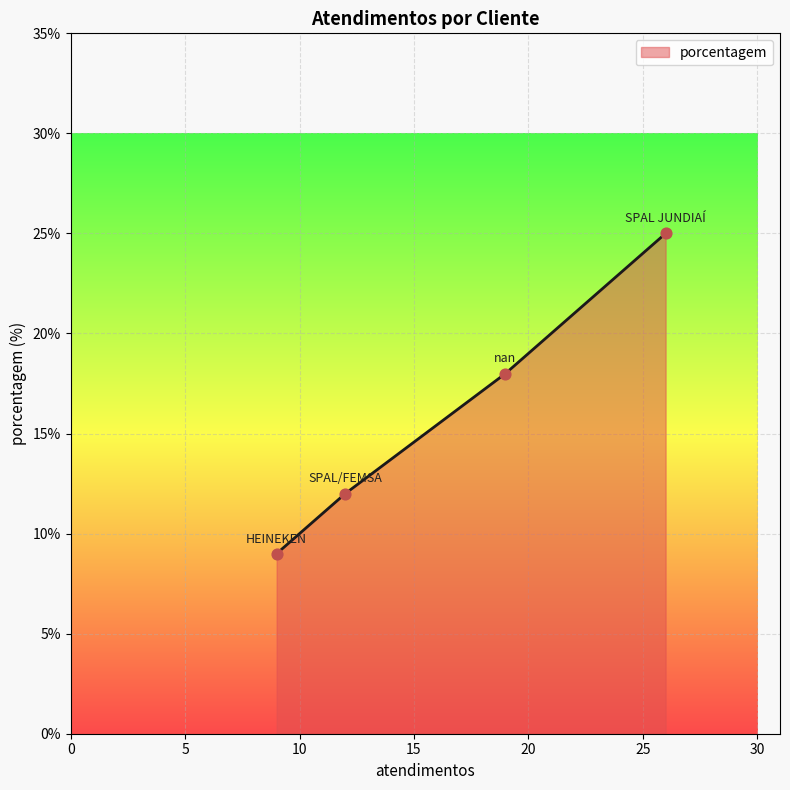

What is the maximum value shown in the chart?

25